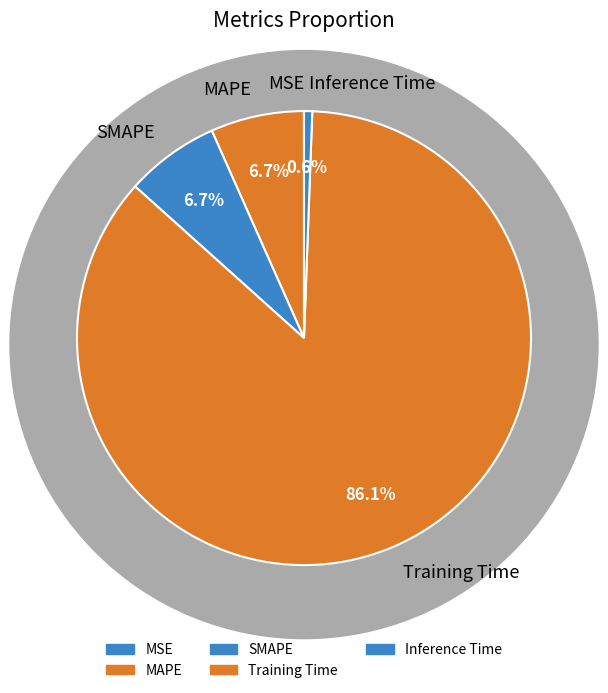

How many segments does this pie chart have?

5